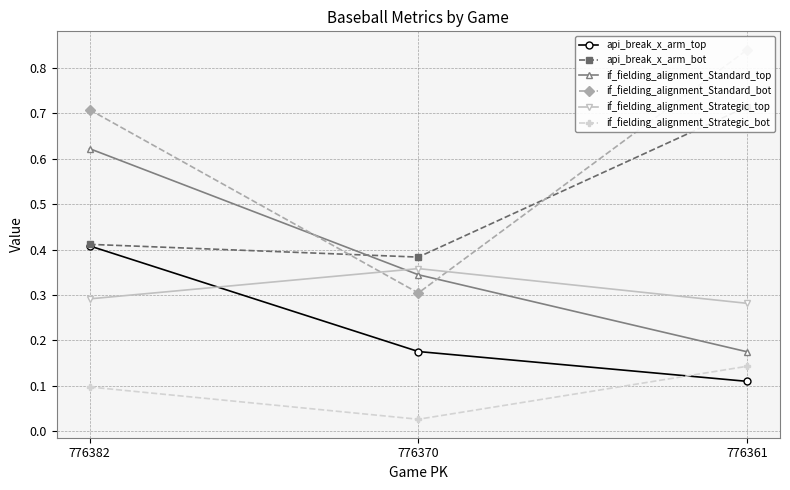

Which series has the largest range (max minus min)?

if_fielding_alignment_Standard_bot